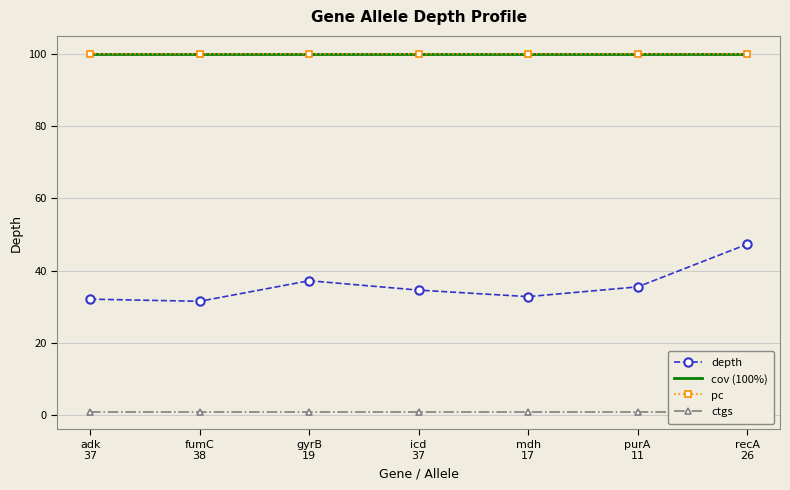

How many data points in depth are above 34?

4